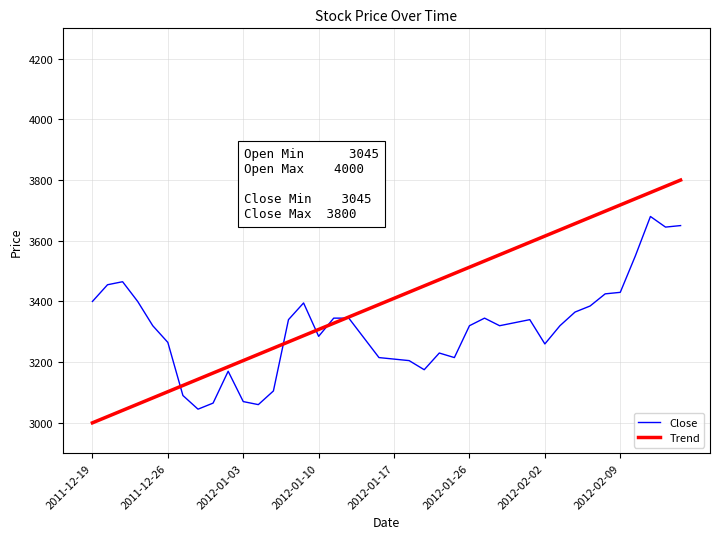

What is the average value of the Close series?

3312.9